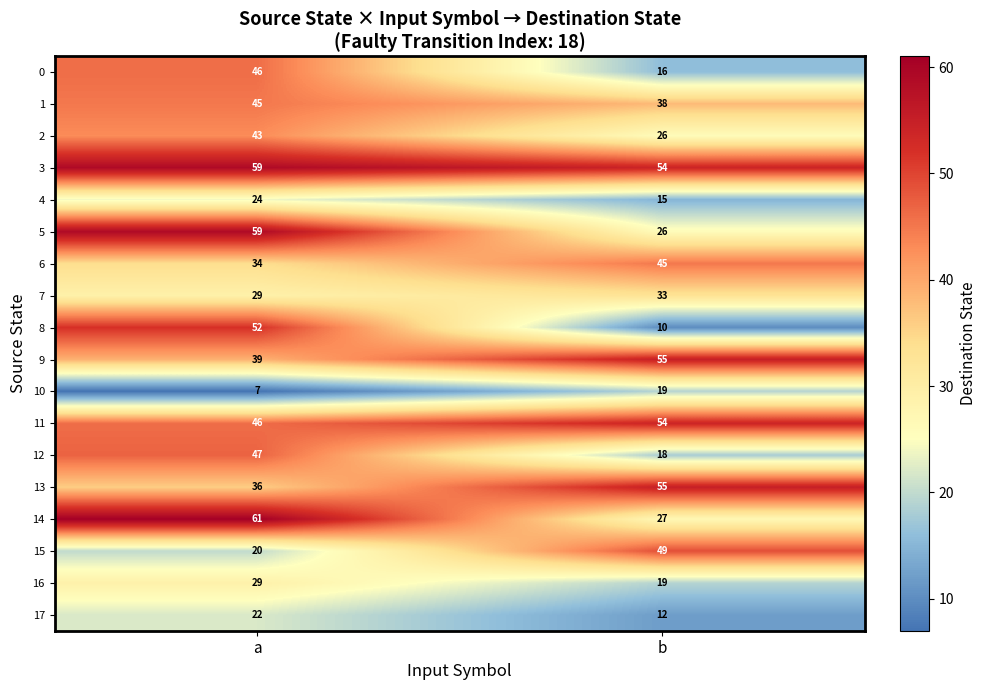

What is the difference between the highest and lowest values at a?

54